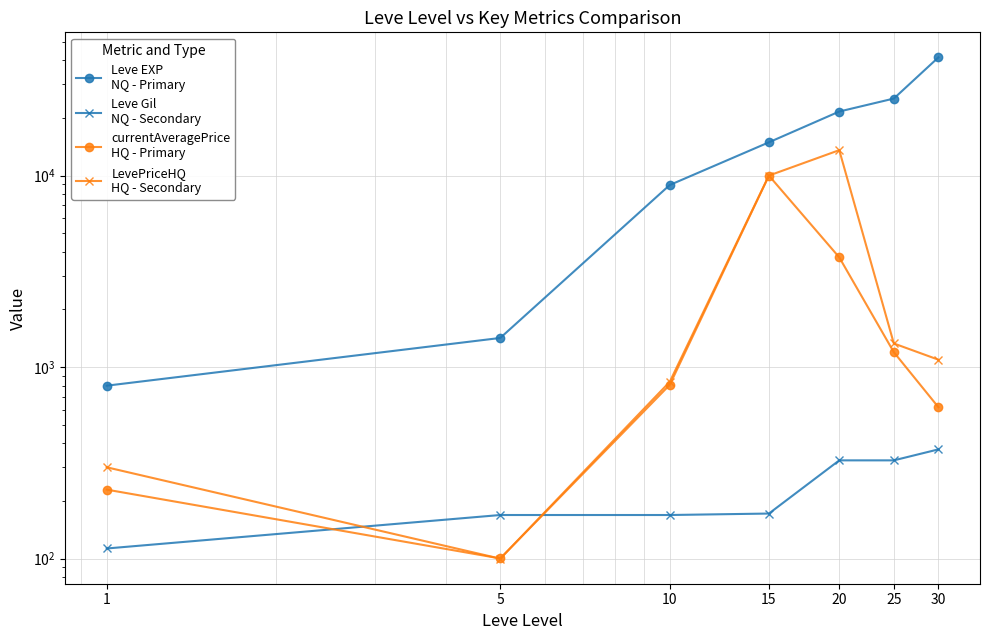

What are all the series names shown in the legend?

Leve EXP
NQ - Primary, Leve Gil
NQ - Secondary, currentAveragePrice
HQ - Primary, LevePriceHQ
HQ - Secondary